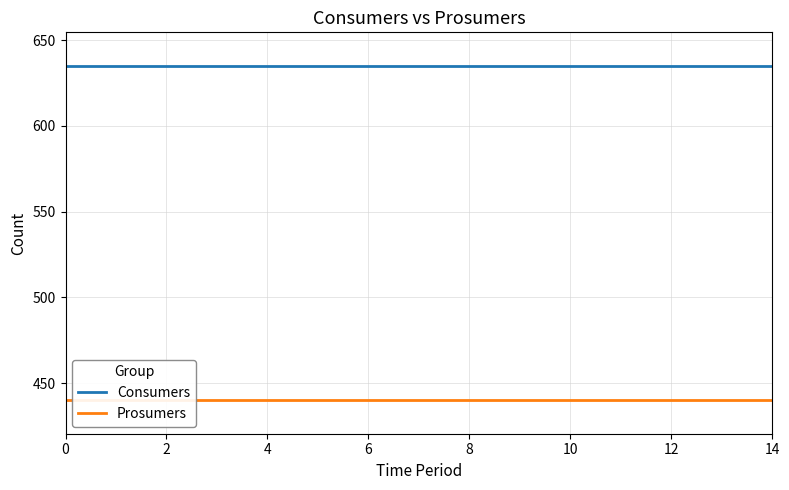

Reading left to right, what are all the values shown in this chart?

Consumers: 635	635	635	635	635	635	635	635	635	635	635	635	635	635	635
Prosumers: 440	440	440	440	440	440	440	440	440	440	440	440	440	440	440